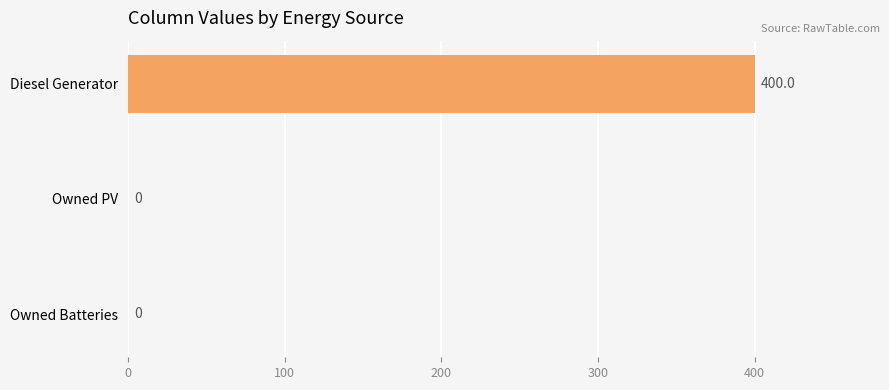

Does the chart contain stacked bars?

No